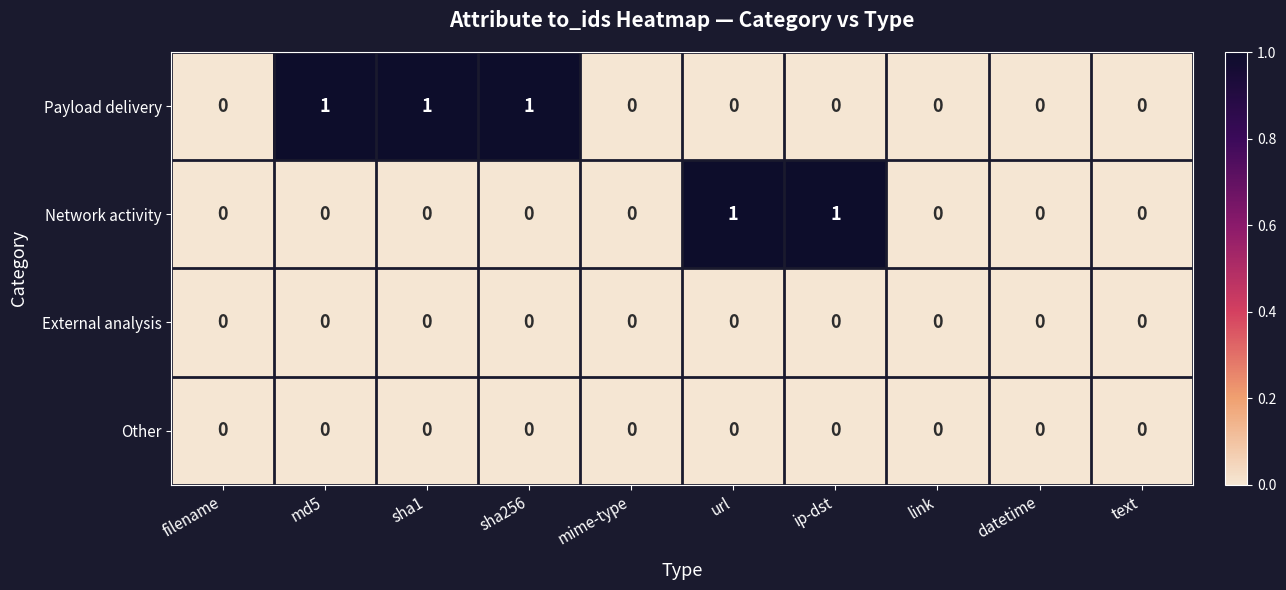

Which series has the largest total across all categories?

Payload delivery